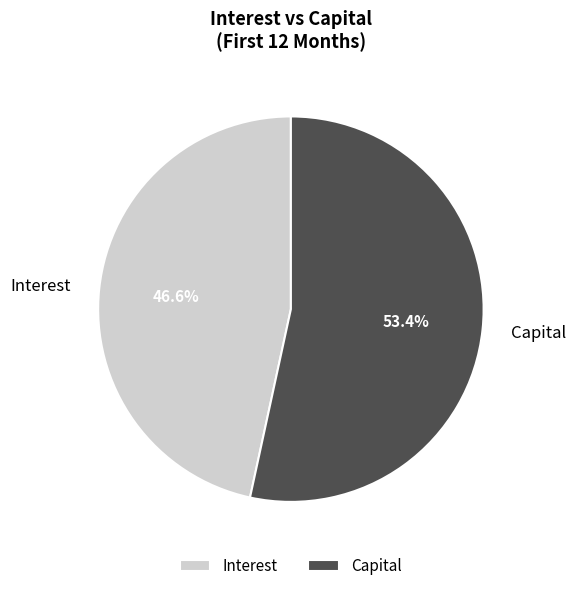

Do Capital and Interest together represent more than half of the pie?

Yes